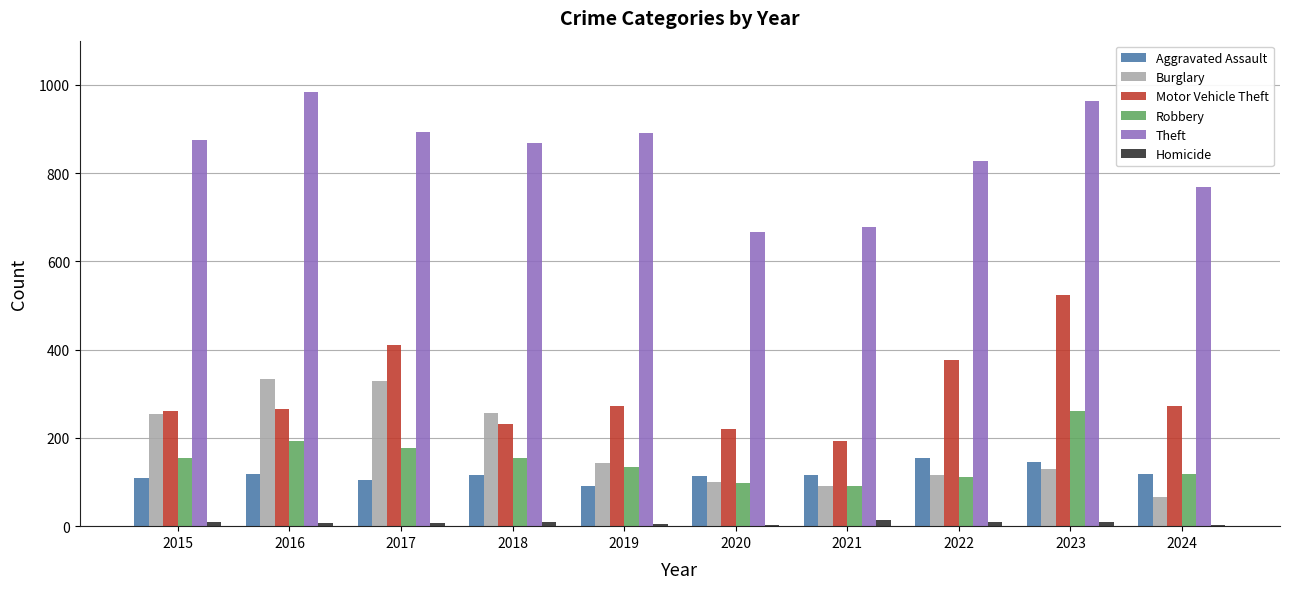

Are the bars grouped side by side (vs. stacked)?

Yes